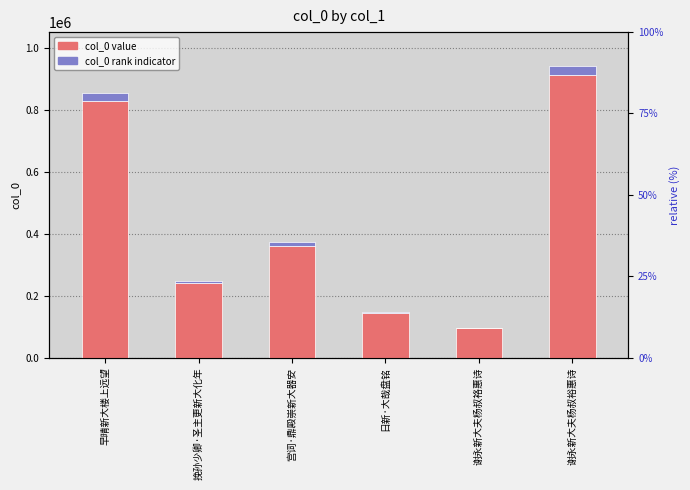

What is the smallest value displayed?

94251